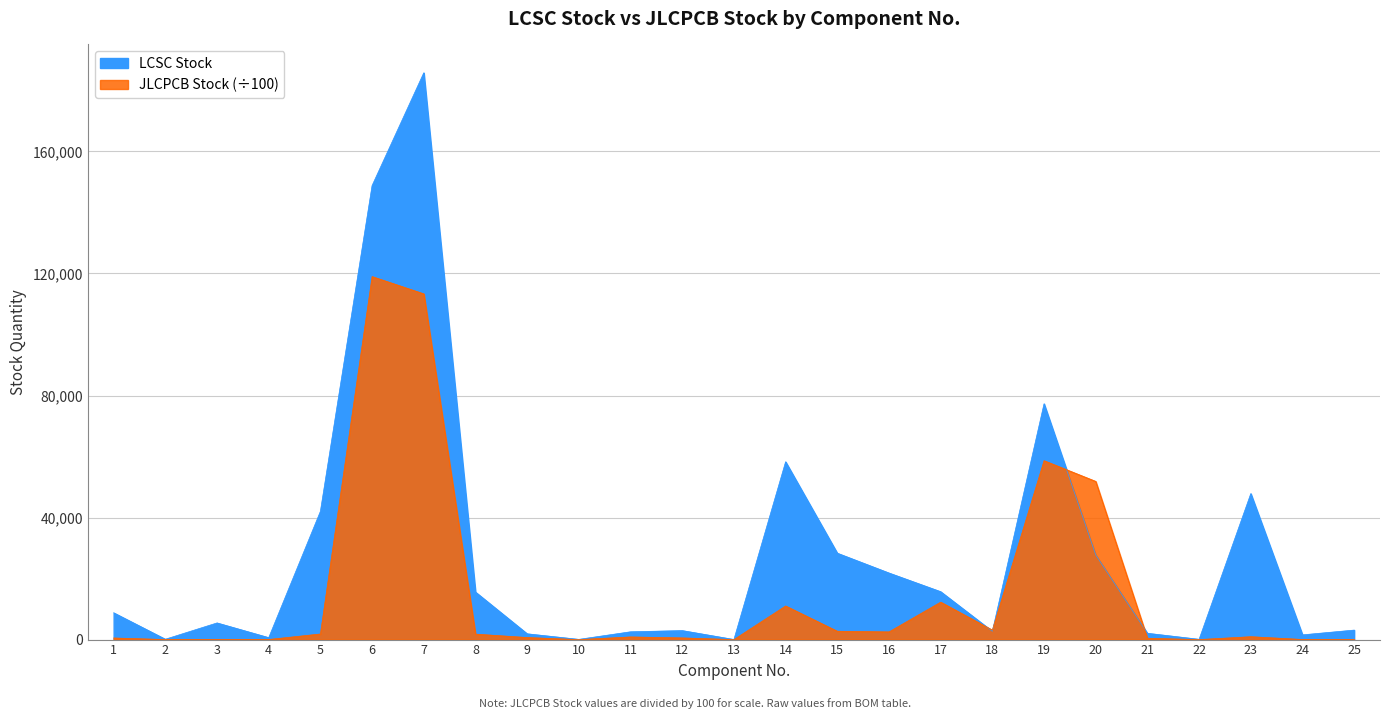

Rank the series at 7 from highest to lowest value.

LCSC Stock, JLCPCB Stock